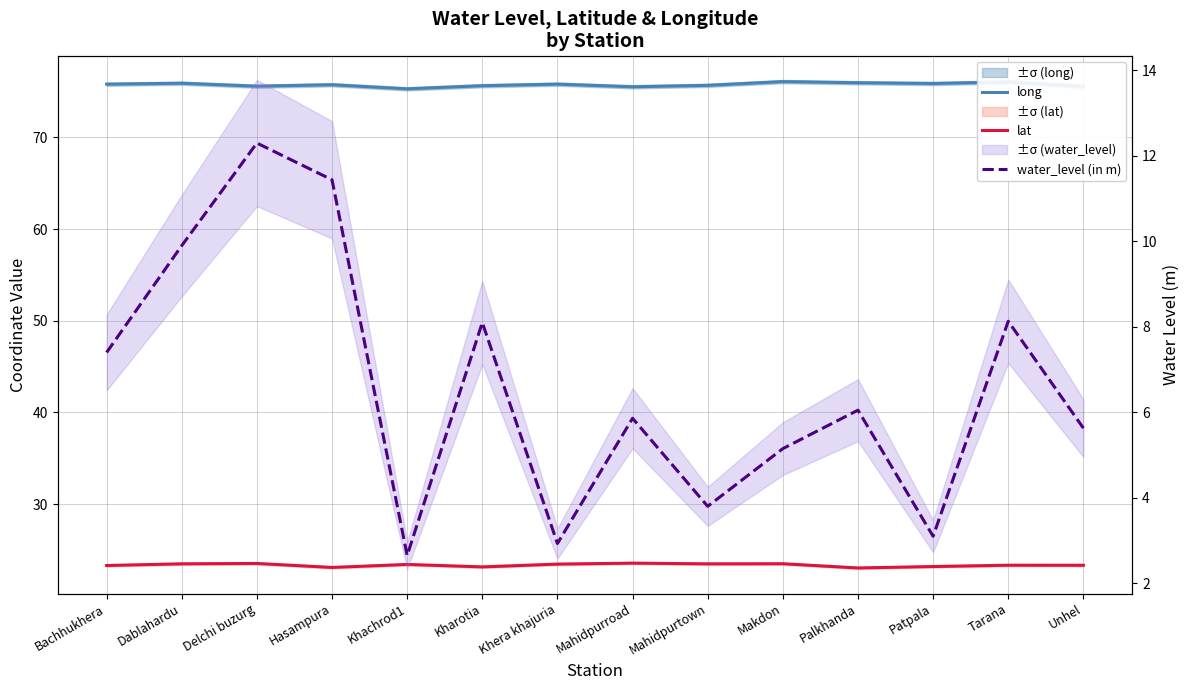

Reading left to right, transcribe all the data shown in this chart.

long: Bachhukhera=75.8	Dablahardu=75.9	Delchi buzurg=75.6	Hasampura=75.7	Khachrod1=75.3	Kharotia=75.6	Khera khajuria=75.8	Mahidpurroad=75.5	Mahidpurtown=75.7	Makdon=76.1	Palkhanda=75.9	Patpala=75.9	Tarana=76.0	Unhel=75.5
lat: Bachhukhera=23.3	Dablahardu=23.5	Delchi buzurg=23.5	Hasampura=23.1	Khachrod1=23.4	Kharotia=23.2	Khera khajuria=23.5	Mahidpurroad=23.6	Mahidpurtown=23.5	Makdon=23.5	Palkhanda=23.0	Patpala=23.2	Tarana=23.3	Unhel=23.3
water_level (in m): Bachhukhera=7.4	Dablahardu=9.9	Delchi buzurg=12.3	Hasampura=11.4	Khachrod1=2.6	Kharotia=8.1	Khera khajuria=2.9	Mahidpurroad=5.9	Mahidpurtown=3.8	Makdon=5.2	Palkhanda=6.0	Patpala=3.1	Tarana=8.1	Unhel=5.6